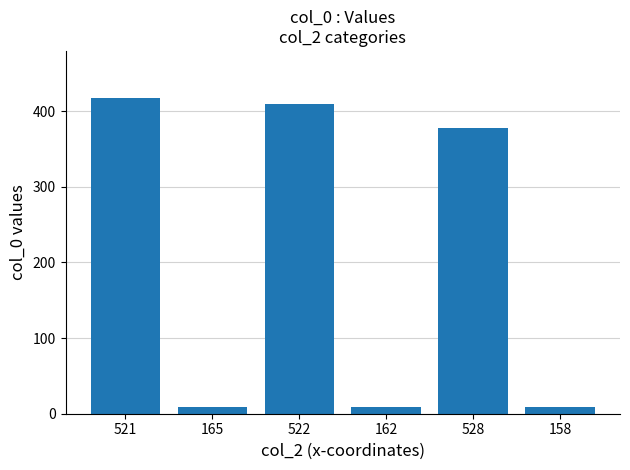

What is the minimum value shown in the chart?

9